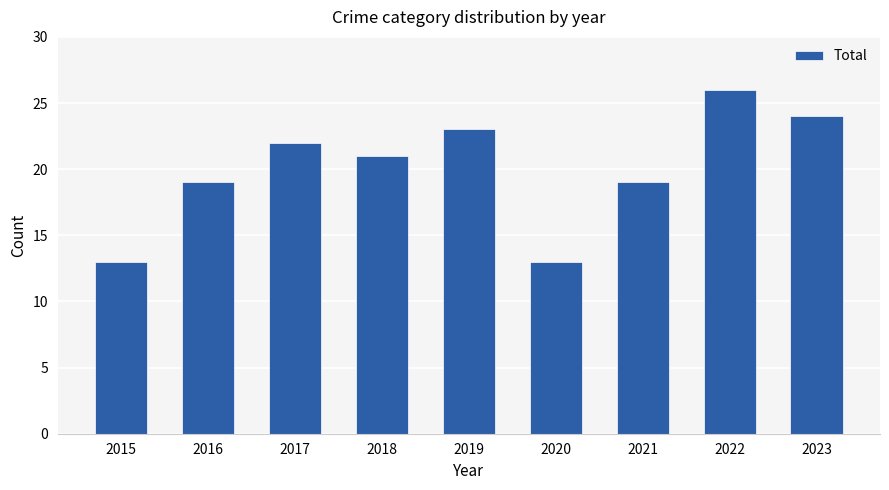

What is the difference between the maximum and second lowest values?

13